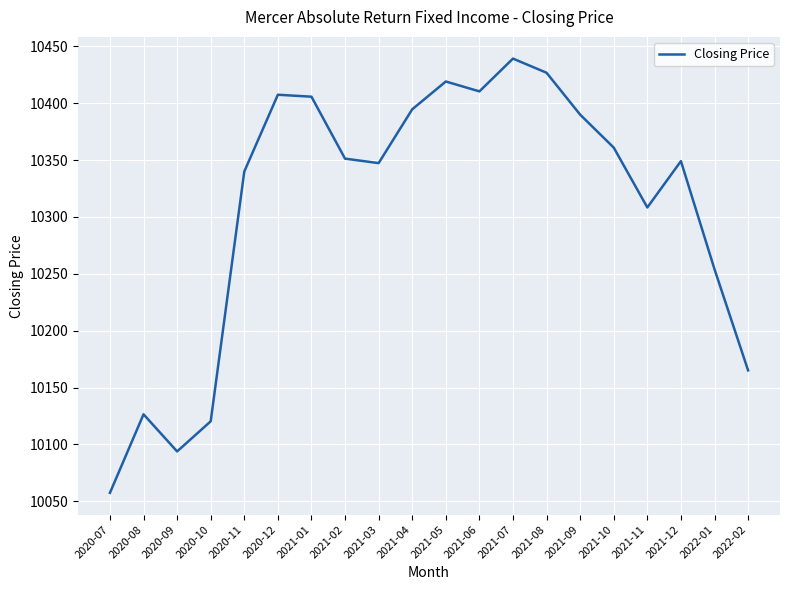

At which label is the value closest to 10248?

2022-01